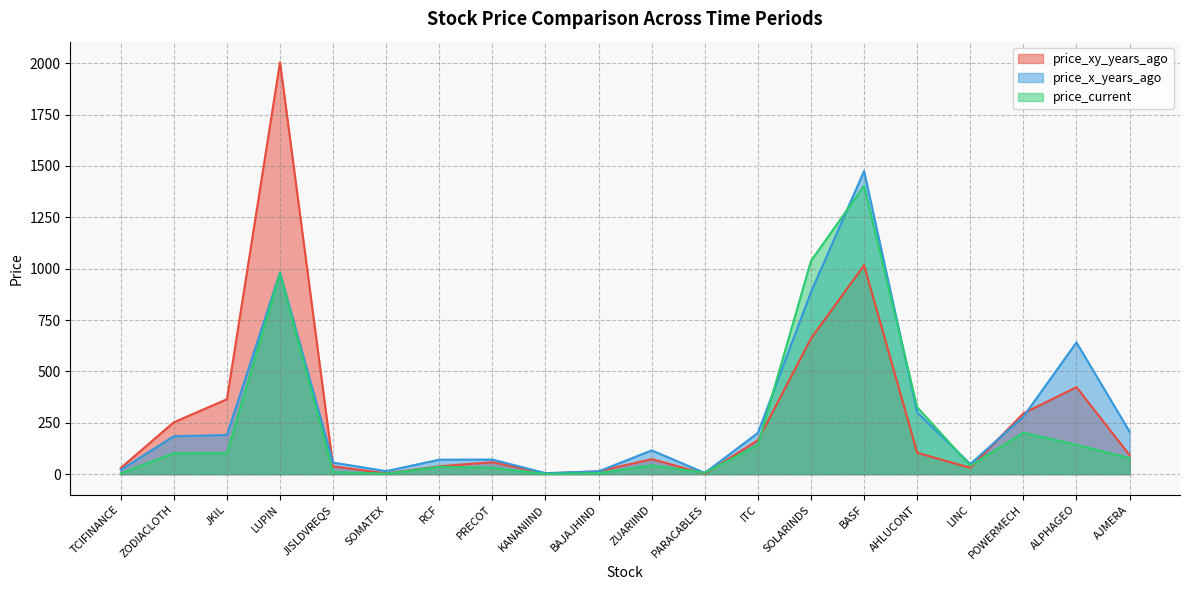

What is the sum of all price_xy_years_ago values?

5674.4